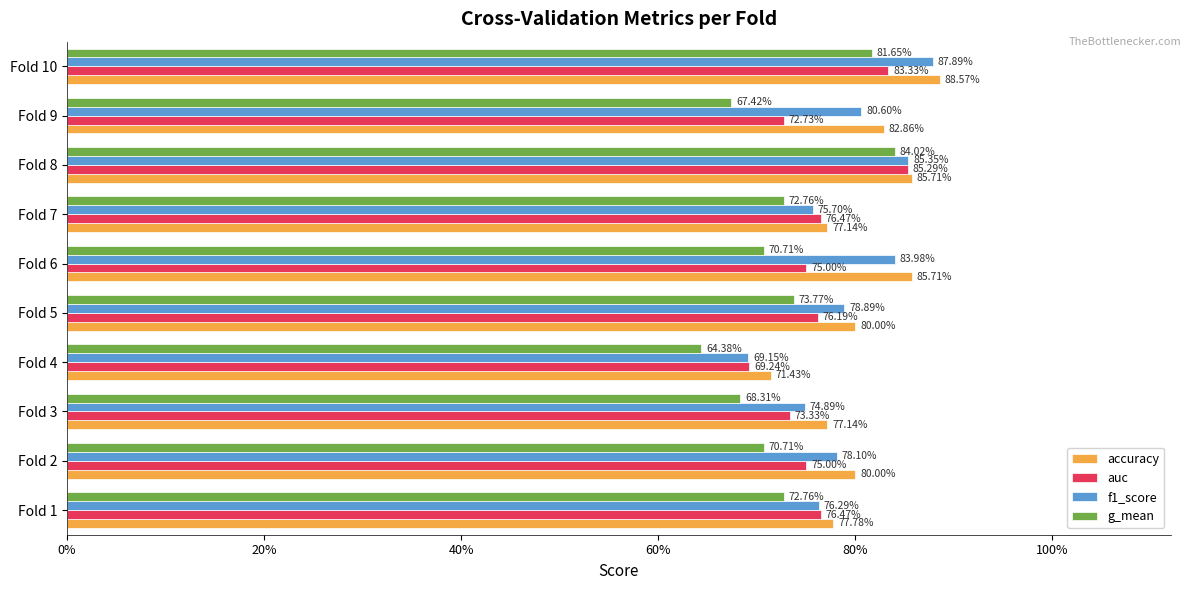

What are all the series names shown in the legend?

accuracy, auc, f1_score, g_mean